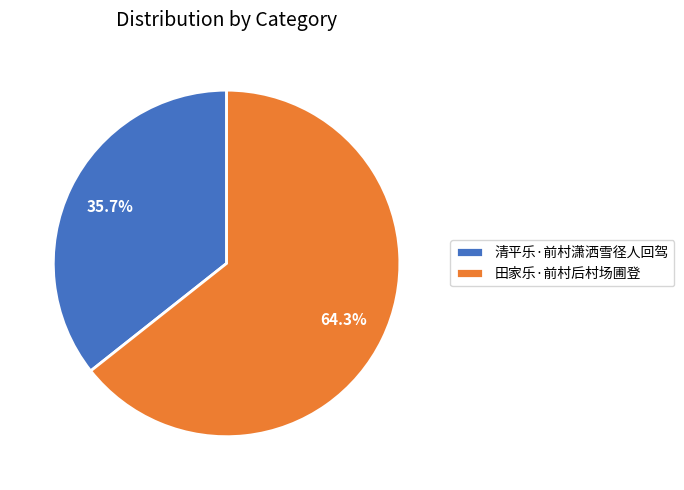

True or false: 清平乐·前村潇洒雪径人回驾 accounts for 36% of the total.

True